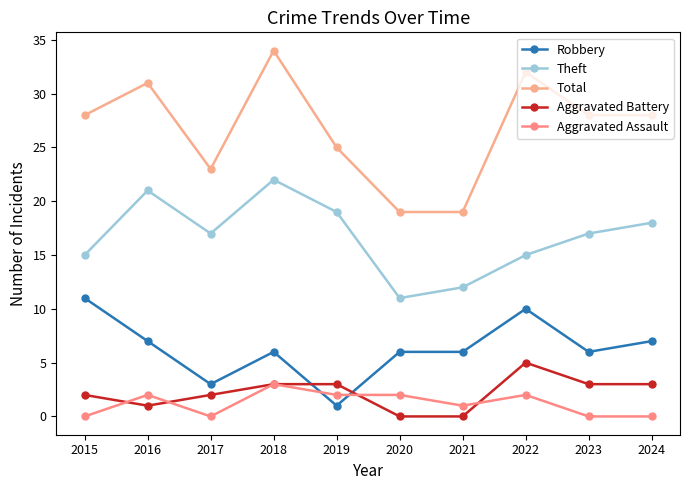

Which series has the largest total across all categories?

Total